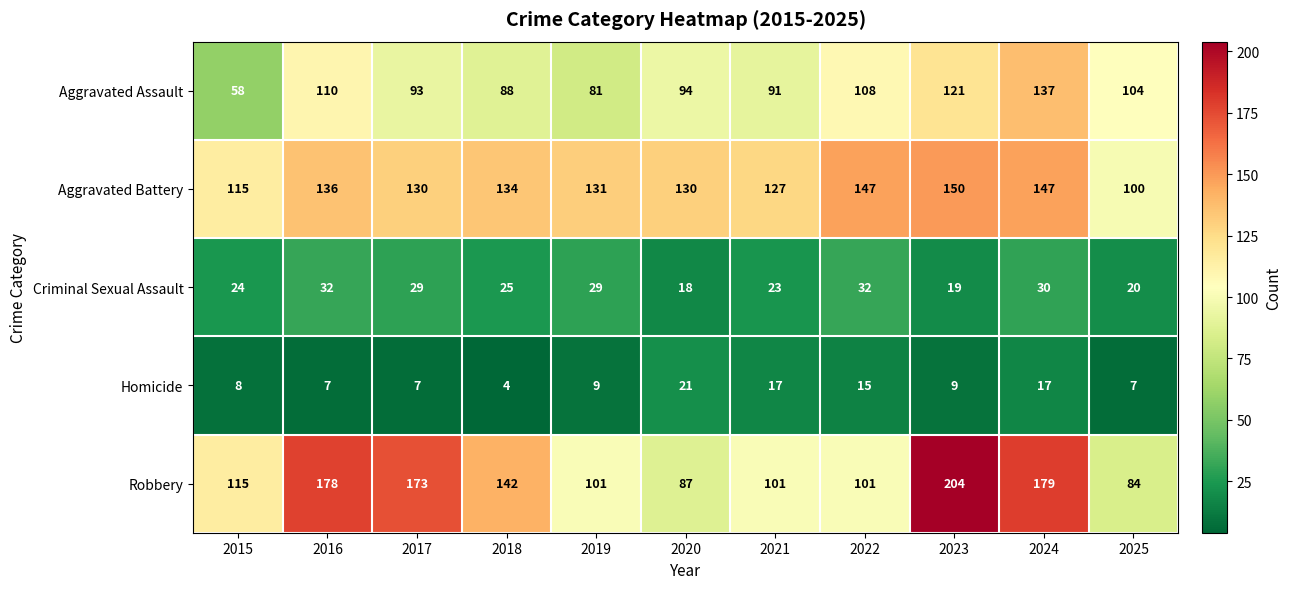

What is the approximate value of Aggravated Battery at 2022, to the nearest 5?

145